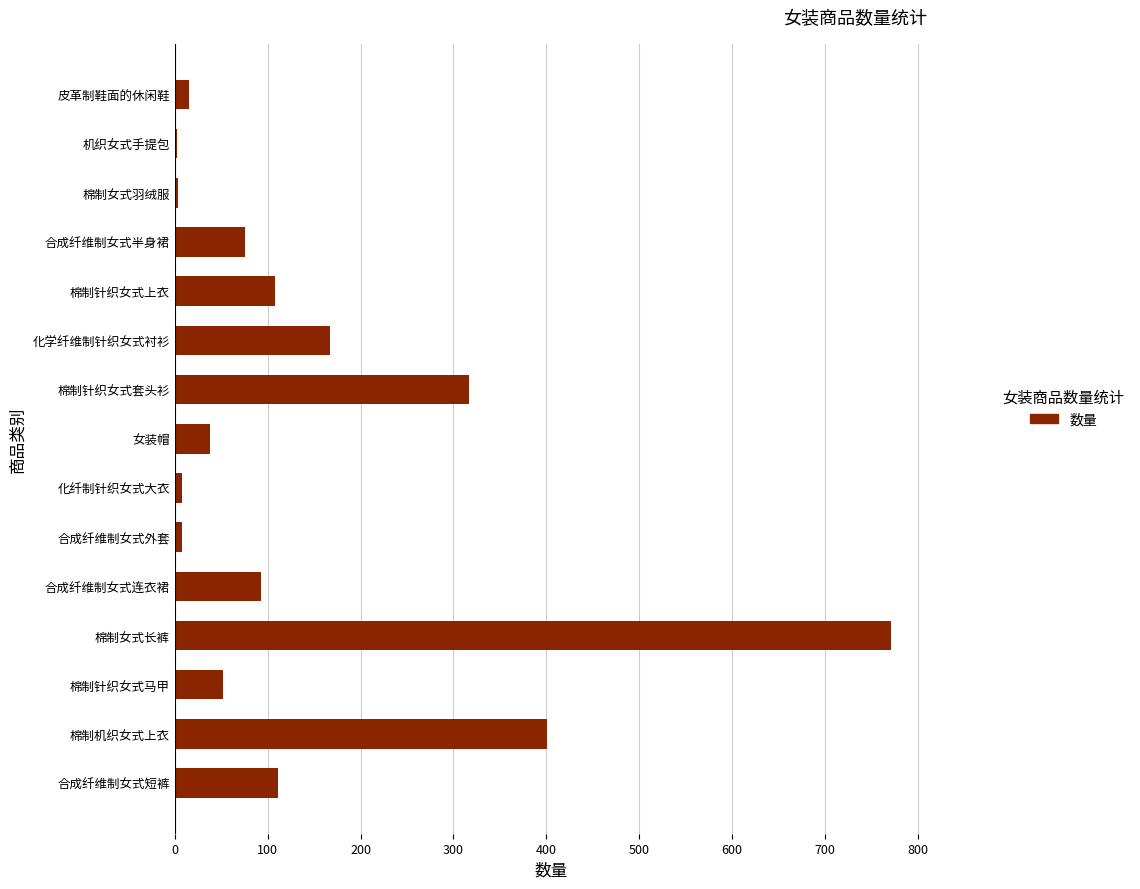

Between 棉制针织女式套头衫 and 合成纤维制女式短裤, which is larger?

棉制针织女式套头衫